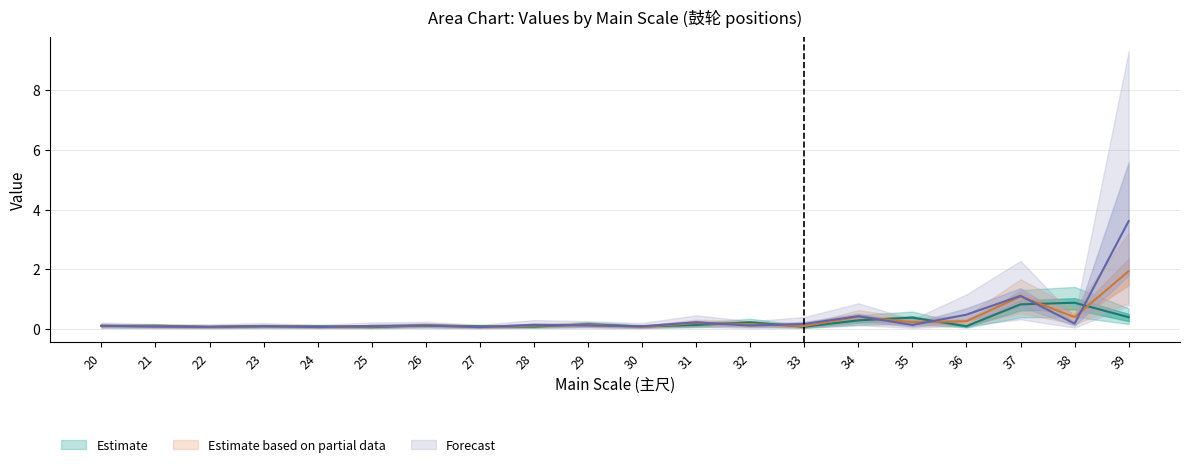

At which category does the chart reach its peak across all series?

39